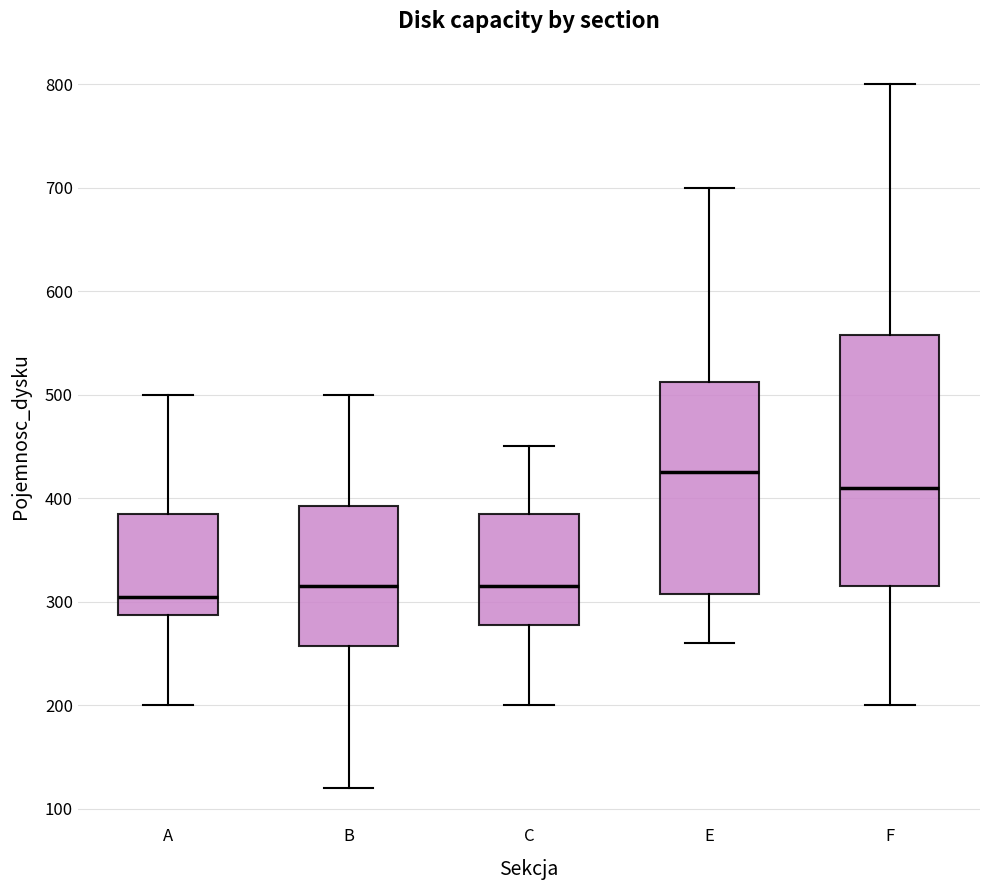

Where does the upper whisker of the box for B end on the y-axis? The values are not printed on the chart, so give them approximately, as read against the axis.

500